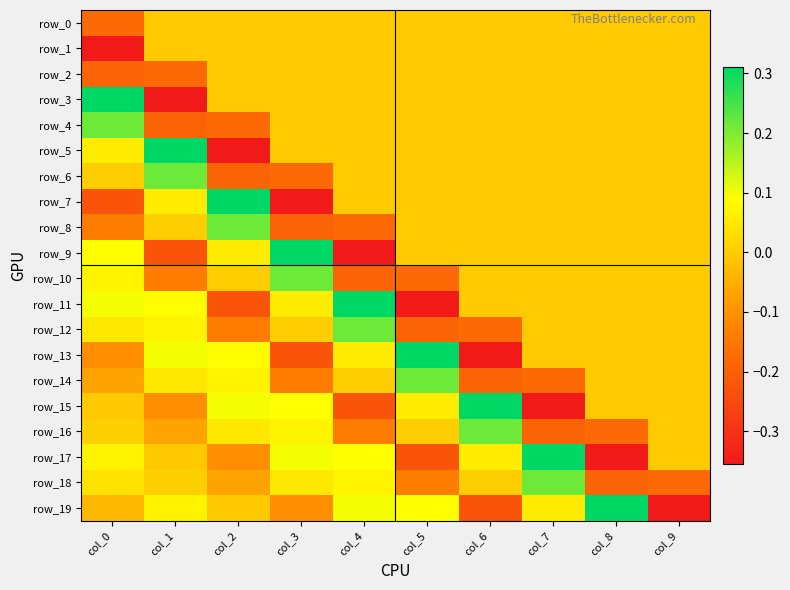

What is the difference between the row_5 values at col_5 and col_2?

0.4